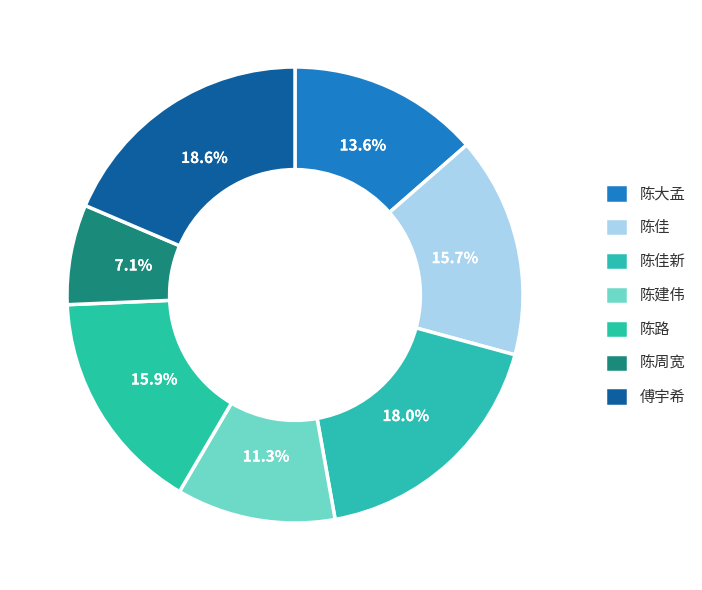

Rank the categories by value from highest to lowest.

傅宇希, 陈佳新, 陈路, 陈佳, 陈大孟, 陈建伟, 陈周宽